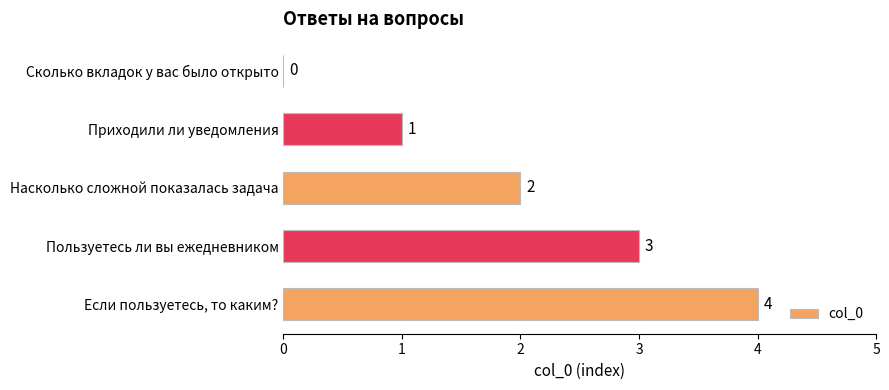

At which label is the value closest to 2?

Насколько сложной показалась задача